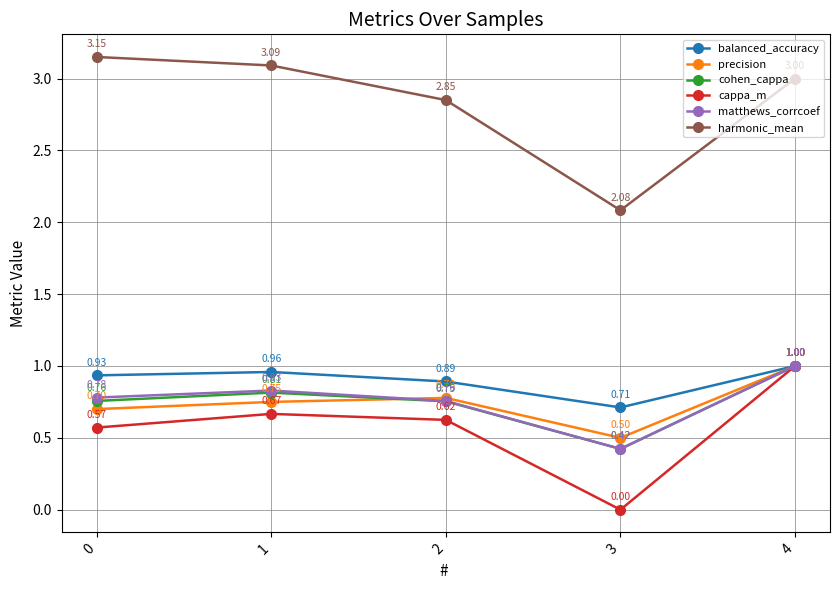

True or false: harmonic_mean and balanced_accuracy intersect in this chart.

False